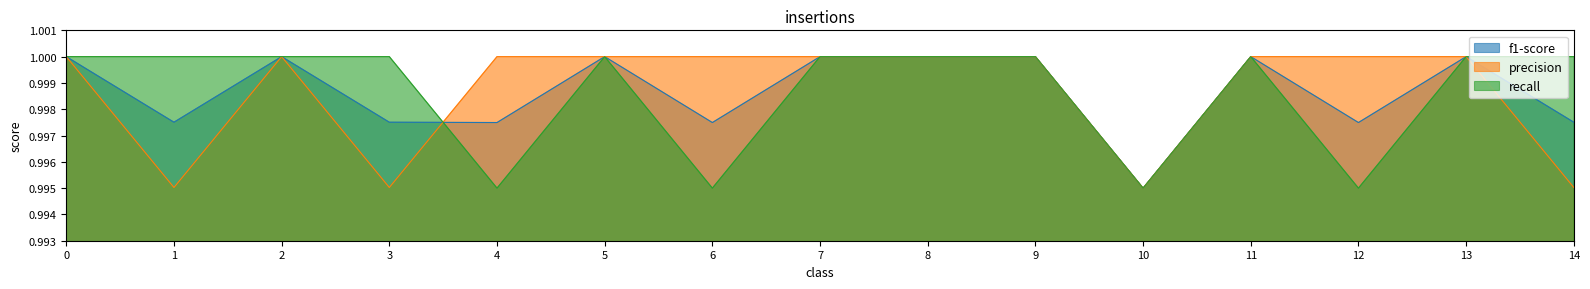

What is the value of the f1-score point at the 5th from the left?

1.0